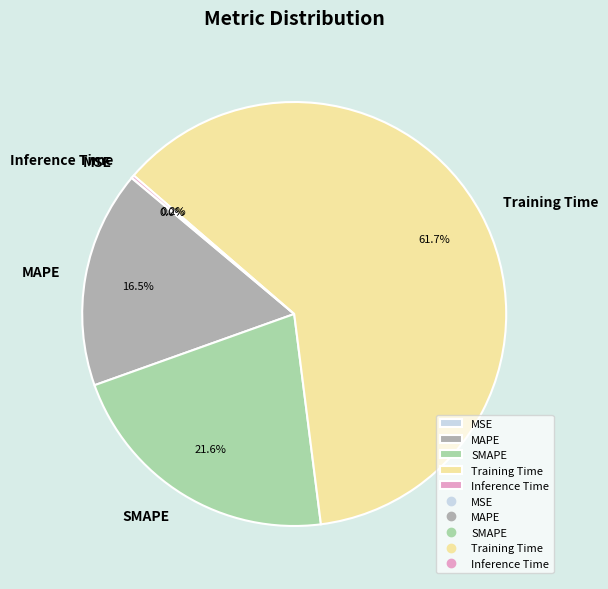

What is the largest slice in the pie chart?

Training Time